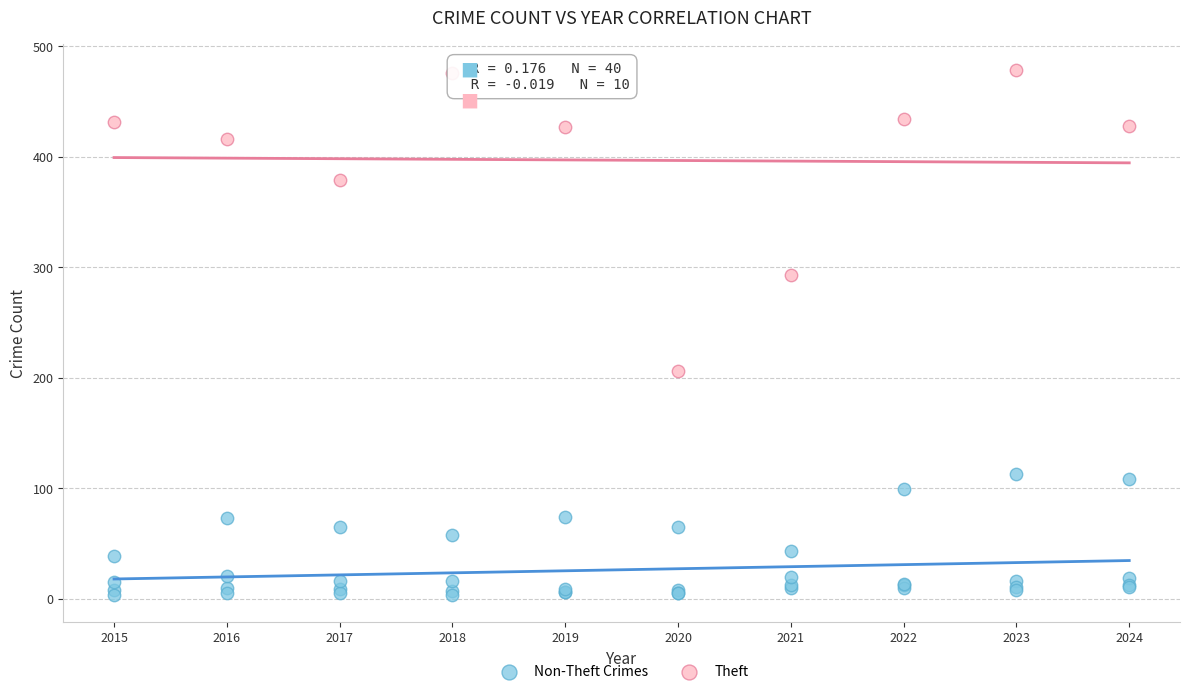

Which series has the widest spread of Y values?

Theft